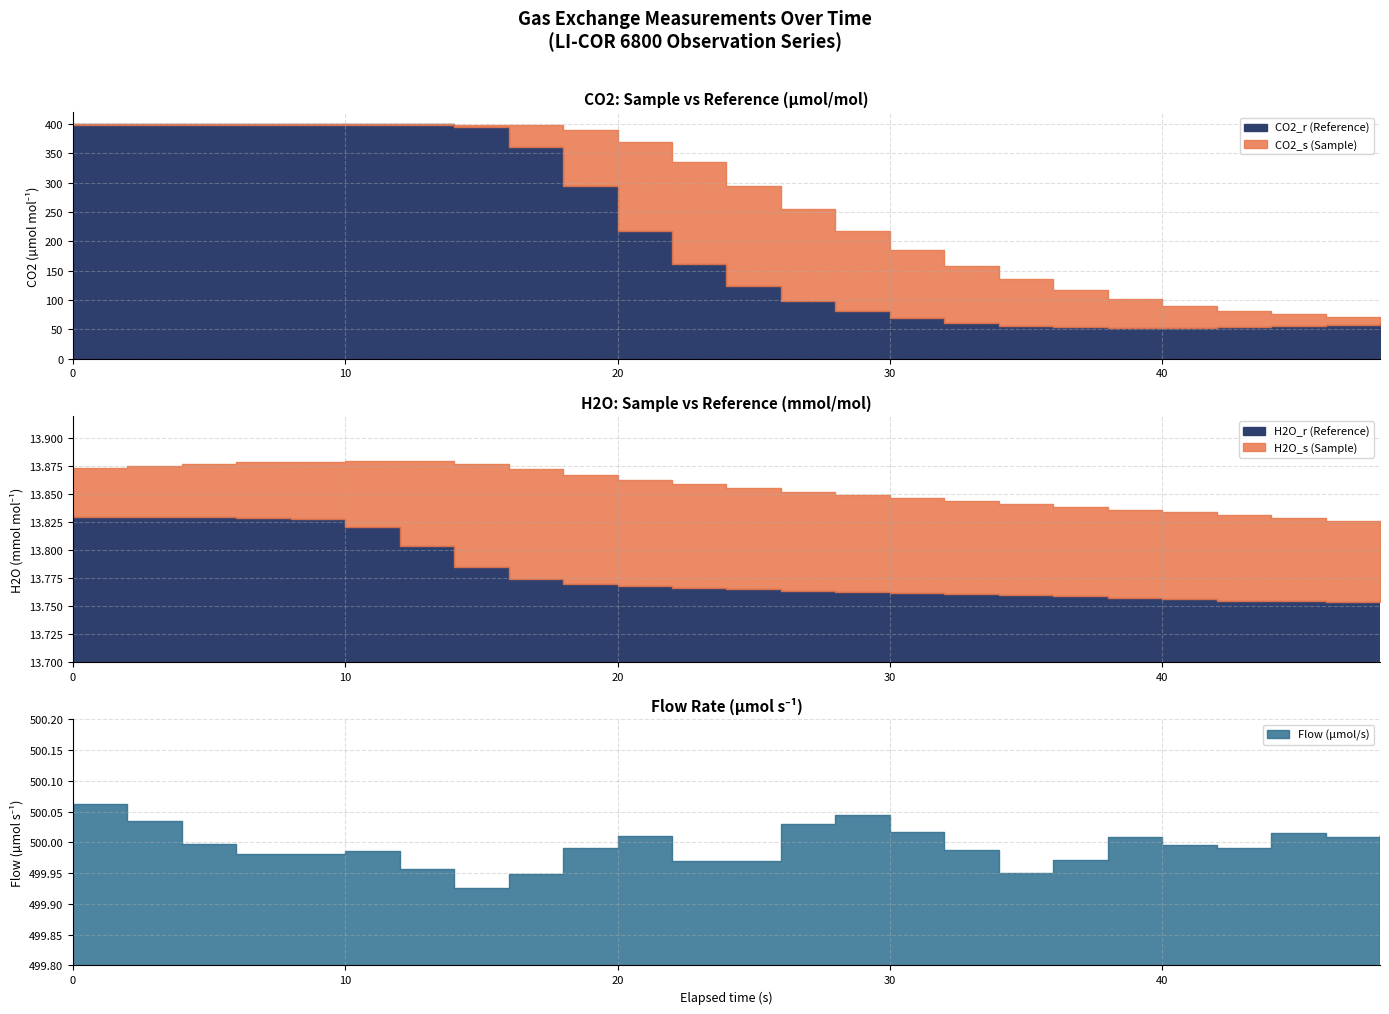

What is the maximum value for Elapsed (s)?

48.0